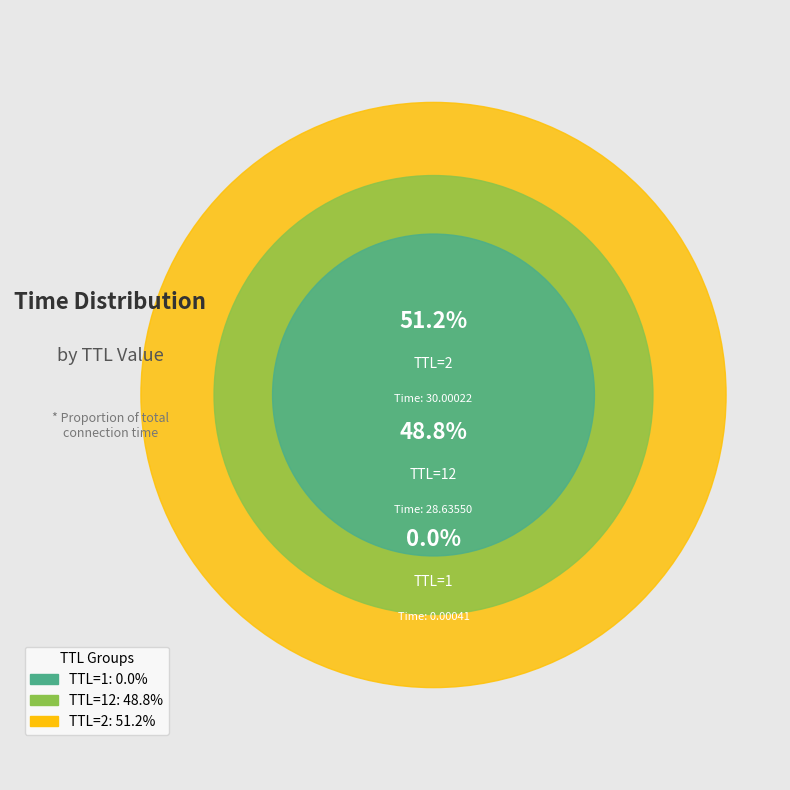

What is the majority slice?

TTL=2